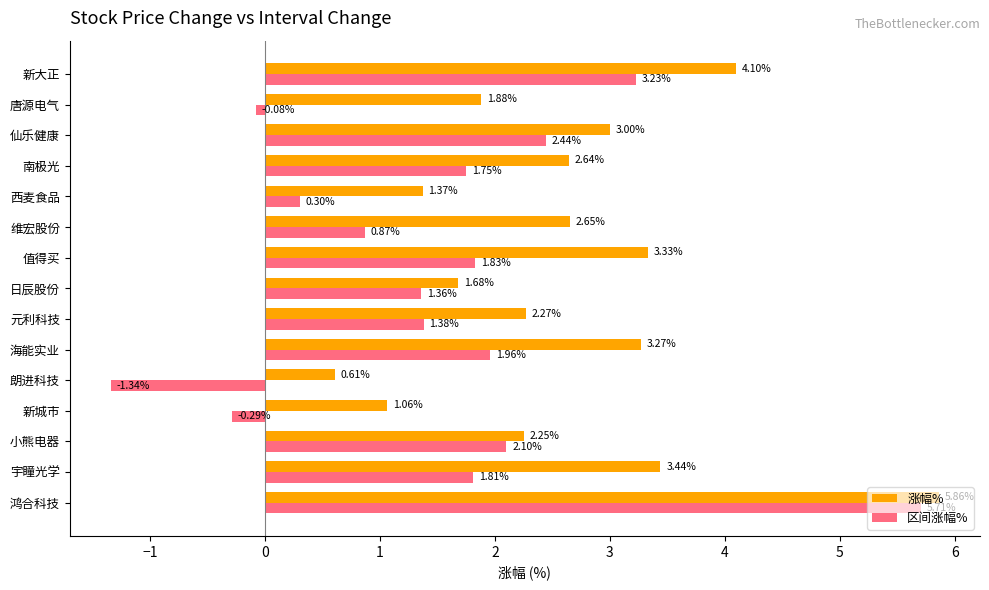

At which category does the chart reach its peak across all series?

鸿合科技